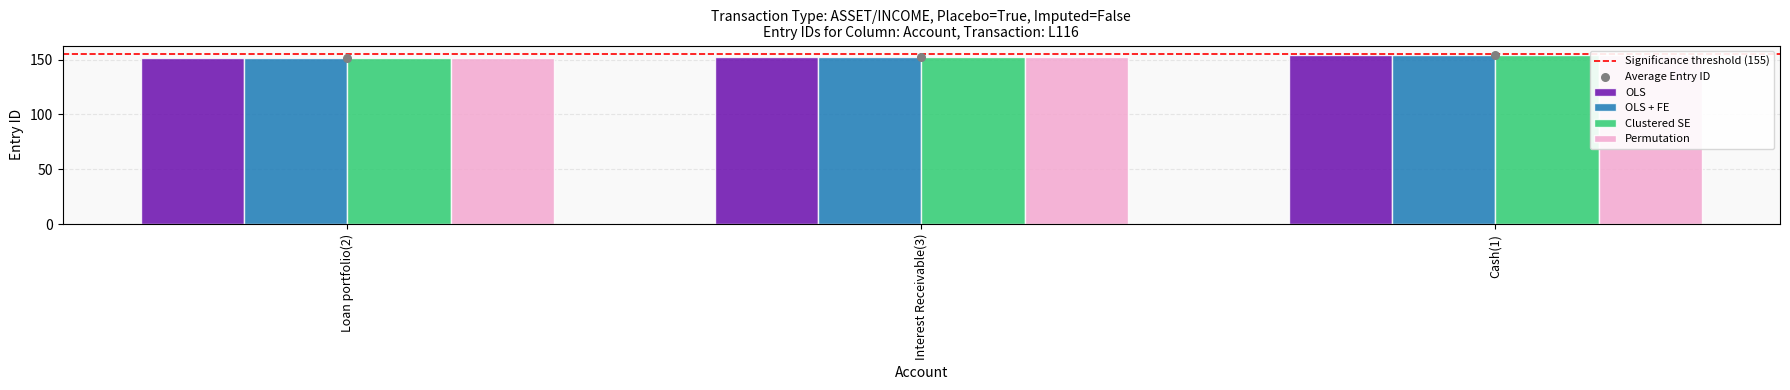

Which series reaches the maximum Y coordinate?

OLS